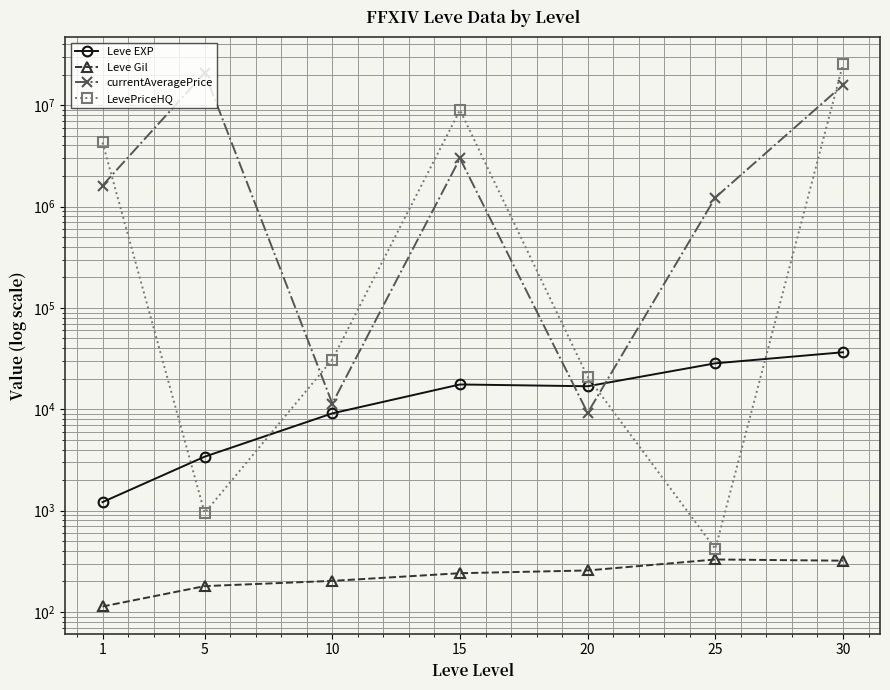

Rank the series by their maximum value, from lowest to highest.

Leve Gil, Leve EXP, currentAveragePrice, LevePriceHQ